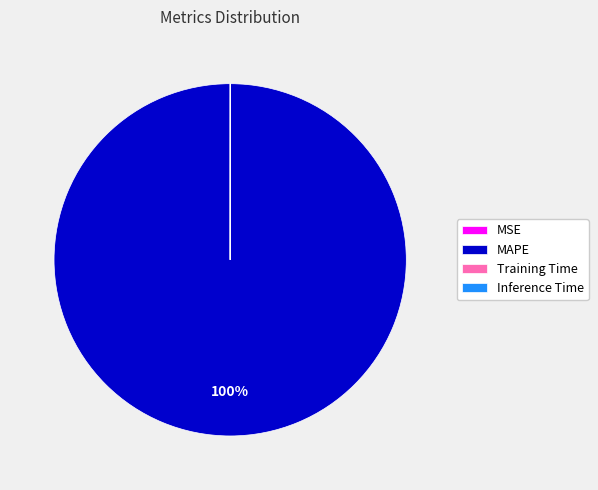

Is MAPE the majority of the pie?

Yes